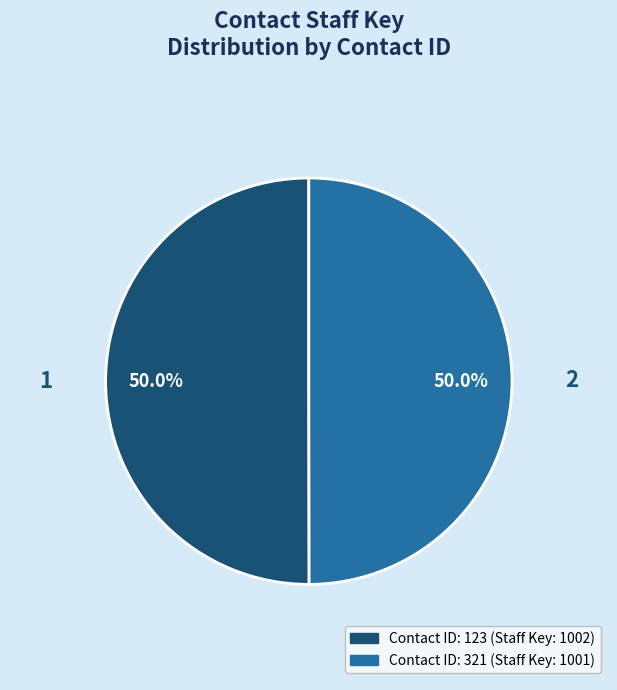

How many slices are in this pie chart?

2